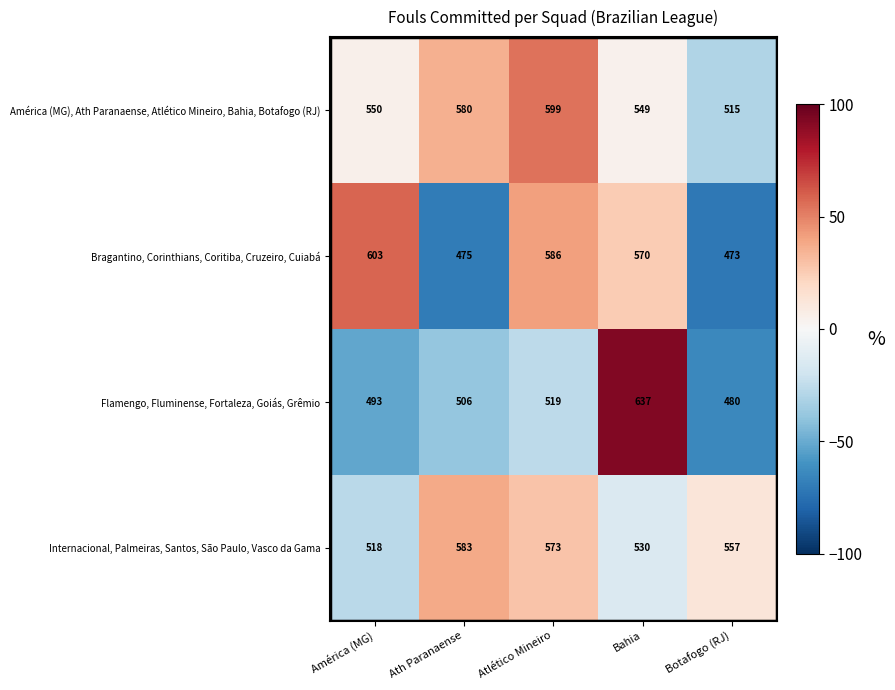

How many categories are shown in the chart?

5